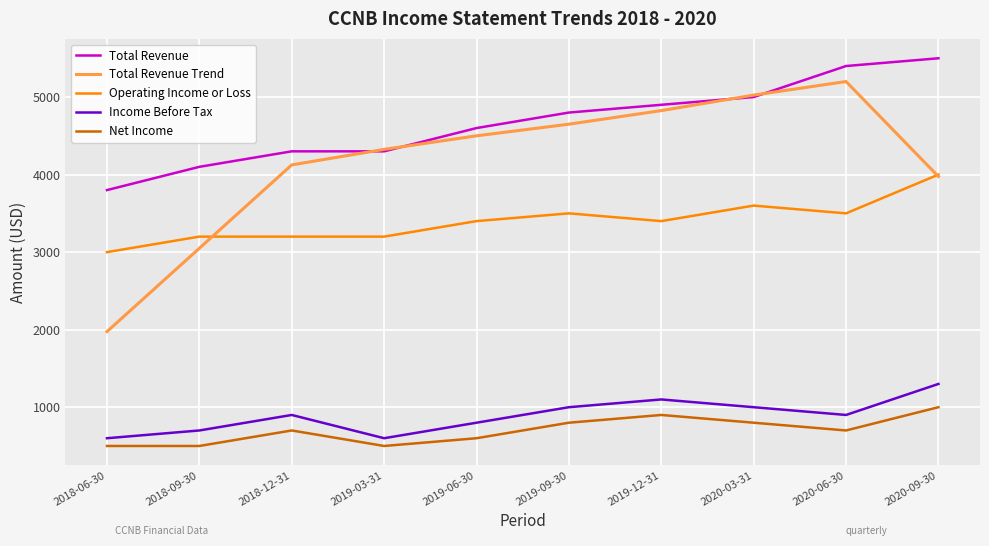

What is the smallest value displayed?

500